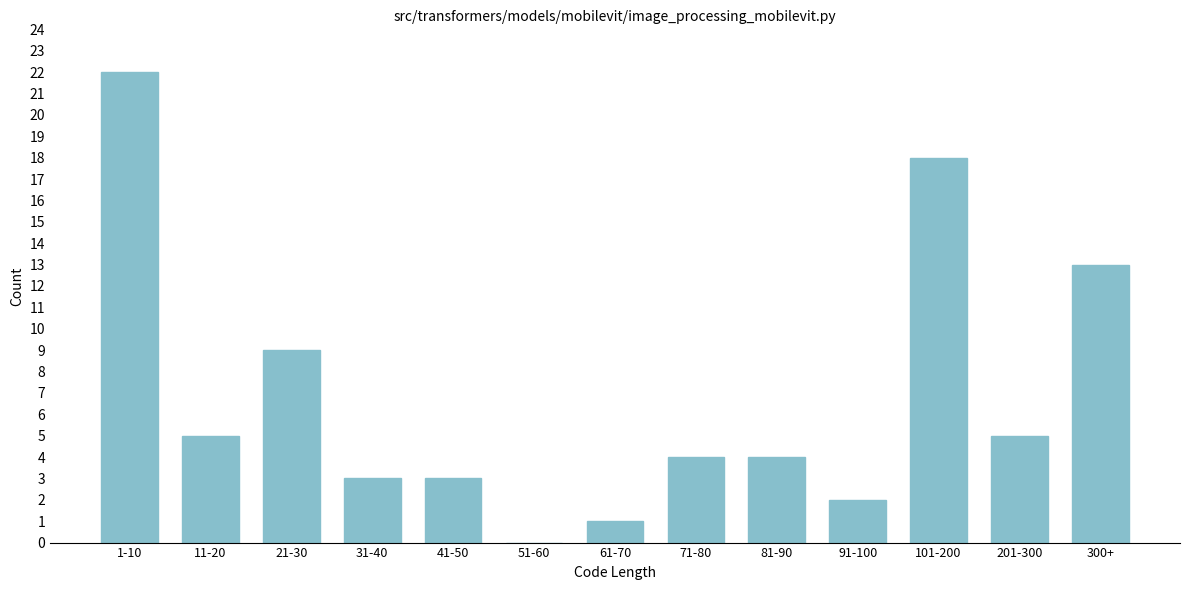

Reading right to left, list all the values displayed in this chart.

300+=13	201-300=5	101-200=18	91-100=2	81-90=4	71-80=4	61-70=1	51-60=0	41-50=3	31-40=3	21-30=9	11-20=5	1-10=22